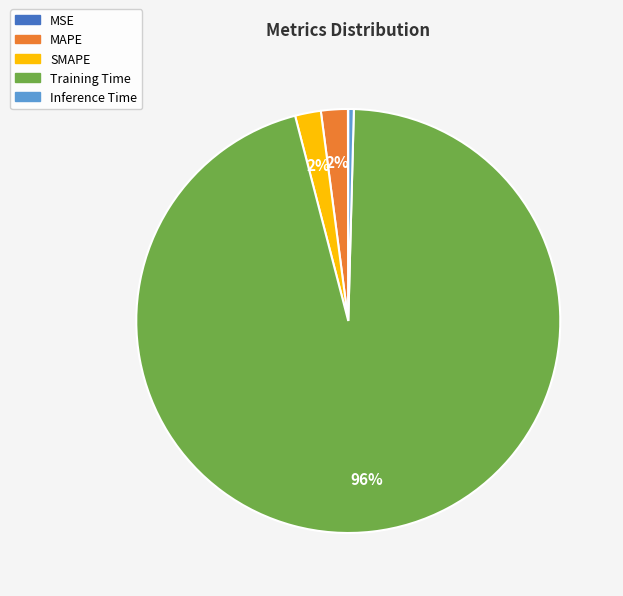

Which slice is the largest?

Training Time